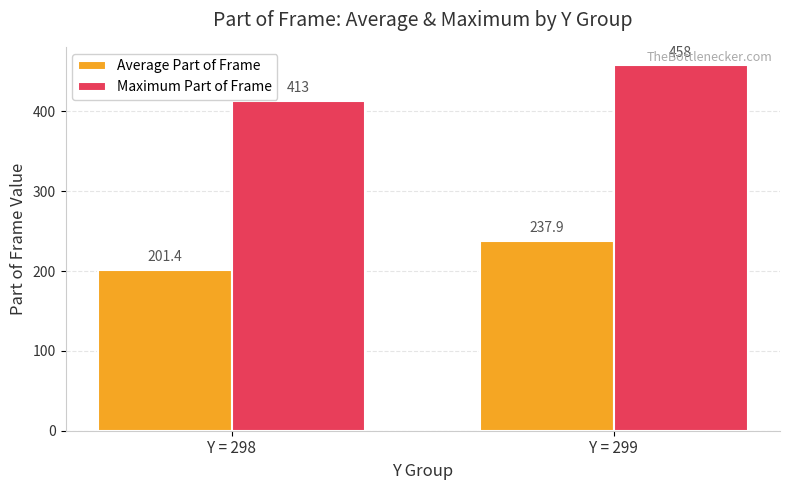

At which label is Maximum Part of Frame closest to 435?

Y = 298